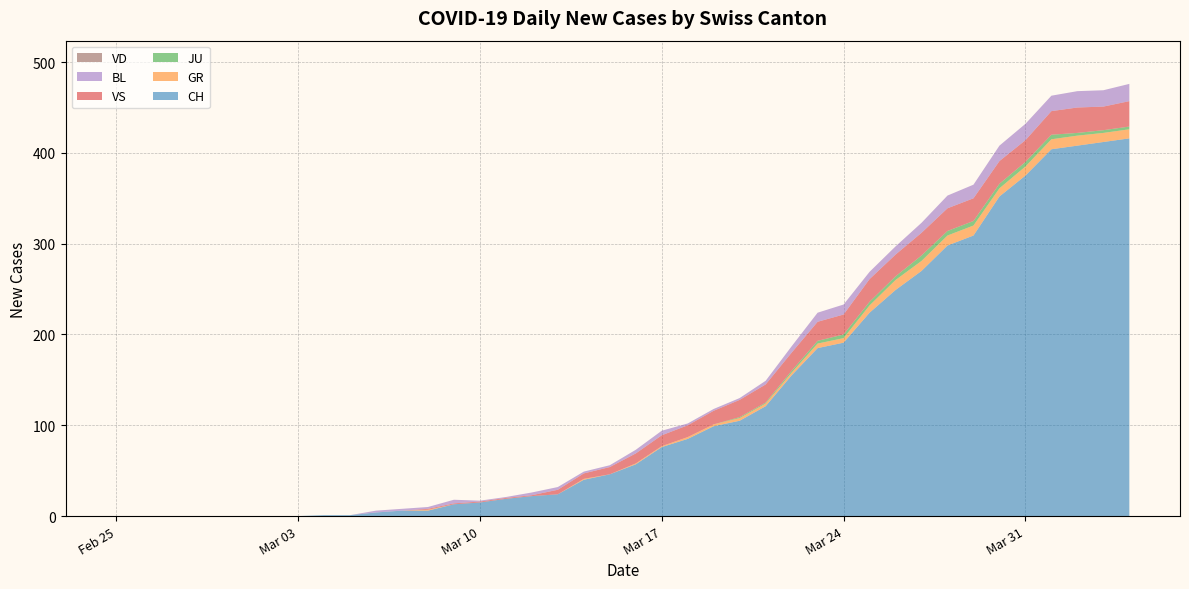

Reading left to right, list all the values displayed in this chart.

CH: 2020-02-25=0	2020-02-26=0	2020-02-27=0	2020-02-28=0	2020-02-29=0	2020-03-01=0	2020-03-02=0	2020-03-03=0	2020-03-04=1	2020-03-05=1	2020-03-06=4	2020-03-07=6	2020-03-08=6	2020-03-09=13	2020-03-10=15	2020-03-11=19	2020-03-12=22	2020-03-13=24	2020-03-14=40	2020-03-15=46	2020-03-16=57	2020-03-17=76	2020-03-18=85	2020-03-19=99	2020-03-20=105	2020-03-21=121	2020-03-22=155	2020-03-23=185	2020-03-24=191	2020-03-25=224	2020-03-26=249	2020-03-27=270	2020-03-28=298	2020-03-29=309	2020-03-30=352	2020-03-31=375	2020-04-01=404	2020-04-02=408	2020-04-03=412	2020-04-04=416
GR: 2020-02-25=0	2020-02-26=0	2020-02-27=0	2020-02-28=0	2020-02-29=0	2020-03-01=0	2020-03-02=0	2020-03-03=0	2020-03-04=0	2020-03-05=0	2020-03-06=0	2020-03-07=0	2020-03-08=1	2020-03-09=0	2020-03-10=0	2020-03-11=0	2020-03-12=0	2020-03-13=0	2020-03-14=1	2020-03-15=0	2020-03-16=1	2020-03-17=1	2020-03-18=2	2020-03-19=2	2020-03-20=3	2020-03-21=3	2020-03-22=3	2020-03-23=5	2020-03-24=5	2020-03-25=8	2020-03-26=11	2020-03-27=11	2020-03-28=11	2020-03-29=11	2020-03-30=9	2020-03-31=10	2020-04-01=11	2020-04-02=11	2020-04-03=10	2020-04-04=10
JU: 2020-02-25=0	2020-02-26=0	2020-02-27=0	2020-02-28=0	2020-02-29=0	2020-03-01=0	2020-03-02=0	2020-03-03=0	2020-03-04=0	2020-03-05=0	2020-03-06=0	2020-03-07=0	2020-03-08=0	2020-03-09=0	2020-03-10=0	2020-03-11=0	2020-03-12=0	2020-03-13=0	2020-03-14=0	2020-03-15=0	2020-03-16=0	2020-03-17=0	2020-03-18=0	2020-03-19=0	2020-03-20=1	2020-03-21=1	2020-03-22=2	2020-03-23=3	2020-03-24=4	2020-03-25=4	2020-03-26=4	2020-03-27=6	2020-03-28=5	2020-03-29=5	2020-03-30=5	2020-03-31=5	2020-04-01=5	2020-04-02=3	2020-04-03=3	2020-04-04=3
VS: 2020-02-25=0	2020-02-26=0	2020-02-27=0	2020-02-28=0	2020-02-29=0	2020-03-01=0	2020-03-02=0	2020-03-03=0	2020-03-04=0	2020-03-05=0	2020-03-06=0	2020-03-07=0	2020-03-08=1	2020-03-09=1	2020-03-10=1	2020-03-11=1	2020-03-12=1	2020-03-13=5	2020-03-14=6	2020-03-15=8	2020-03-16=11	2020-03-17=12	2020-03-18=13	2020-03-19=15	2020-03-20=19	2020-03-21=20	2020-03-22=20	2020-03-23=21	2020-03-24=22	2020-03-25=25	2020-03-26=24	2020-03-27=25	2020-03-28=25	2020-03-29=25	2020-03-30=25	2020-03-31=24	2020-04-01=26	2020-04-02=28	2020-04-03=26	2020-04-04=28
BL: 2020-02-25=0	2020-02-26=0	2020-02-27=0	2020-02-28=0	2020-02-29=0	2020-03-01=0	2020-03-02=0	2020-03-03=0	2020-03-04=0	2020-03-05=0	2020-03-06=2	2020-03-07=2	2020-03-08=2	2020-03-09=4	2020-03-10=1	2020-03-11=1	2020-03-12=3	2020-03-13=3	2020-03-14=2	2020-03-15=2	2020-03-16=4	2020-03-17=5	2020-03-18=2	2020-03-19=2	2020-03-20=2	2020-03-21=4	2020-03-22=7	2020-03-23=10	2020-03-24=11	2020-03-25=8	2020-03-26=9	2020-03-27=11	2020-03-28=14	2020-03-29=15	2020-03-30=17	2020-03-31=18	2020-04-01=17	2020-04-02=18	2020-04-03=18	2020-04-04=19
VD: 2020-02-25=0	2020-02-26=0	2020-02-27=0	2020-02-28=0	2020-02-29=0	2020-03-01=0	2020-03-02=0	2020-03-03=0	2020-03-04=0	2020-03-05=0	2020-03-06=0	2020-03-07=0	2020-03-08=0	2020-03-09=0	2020-03-10=0	2020-03-11=0	2020-03-12=0	2020-03-13=0	2020-03-14=0	2020-03-15=0	2020-03-16=0	2020-03-17=0	2020-03-18=0	2020-03-19=0	2020-03-20=0	2020-03-21=0	2020-03-22=0	2020-03-23=0	2020-03-24=0	2020-03-25=0	2020-03-26=0	2020-03-27=0	2020-03-28=0	2020-03-29=0	2020-03-30=0	2020-03-31=0	2020-04-01=0	2020-04-02=0	2020-04-03=0	2020-04-04=0